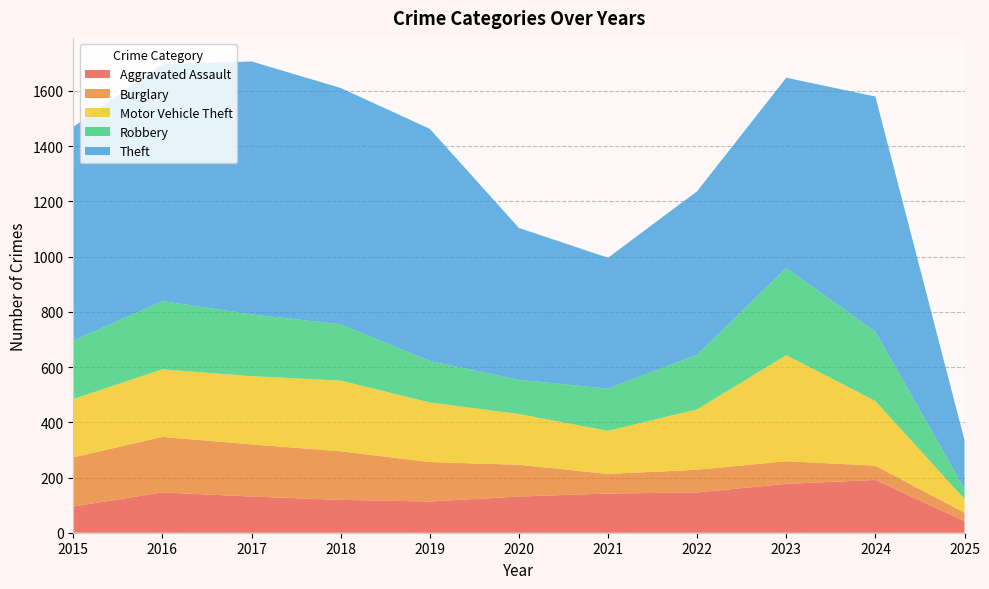

Reading left to right, list all the values displayed in this chart.

Aggravated Assault: 2015=95	2016=146	2017=131	2018=119	2019=113	2020=131	2021=142	2022=146	2023=177	2024=191	2025=42
Burglary: 2015=178	2016=201	2017=189	2018=176	2019=143	2020=115	2021=71	2022=82	2023=82	2024=52	2025=30
Motor Vehicle Theft: 2015=211	2016=245	2017=247	2018=256	2019=216	2020=184	2021=156	2022=219	2023=384	2024=234	2025=50
Robbery: 2015=212	2016=247	2017=224	2018=204	2019=150	2020=124	2021=153	2022=198	2023=316	2024=251	2025=37
Theft: 2015=774	2016=858	2017=916	2018=856	2019=841	2020=550	2021=474	2022=592	2023=689	2024=852	2025=176